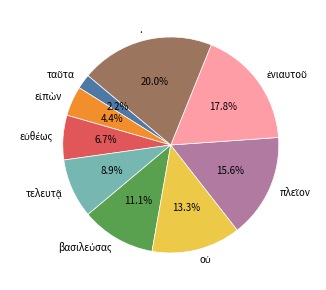

To the nearest percent, what is the difference between the largest and smallest slice percentages?

18%